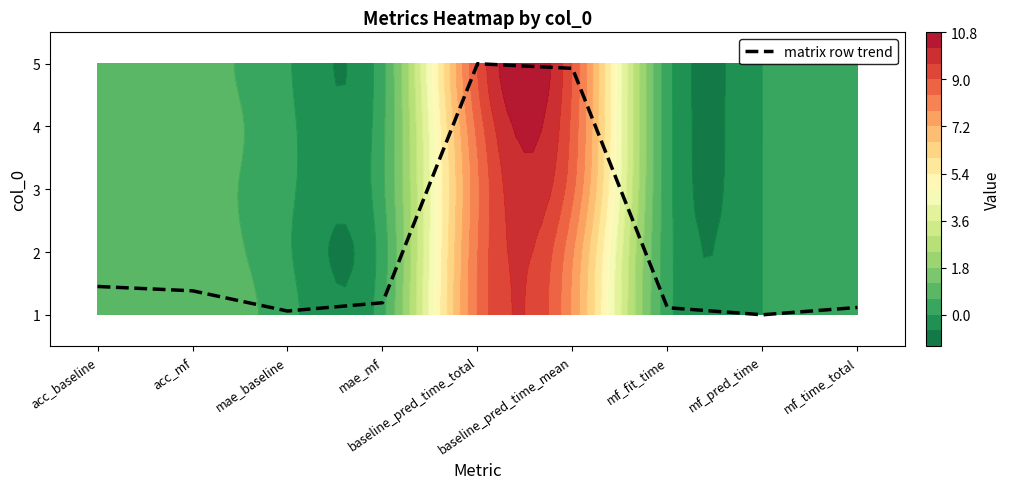

What value does the data have at acc_baseline?

0.5